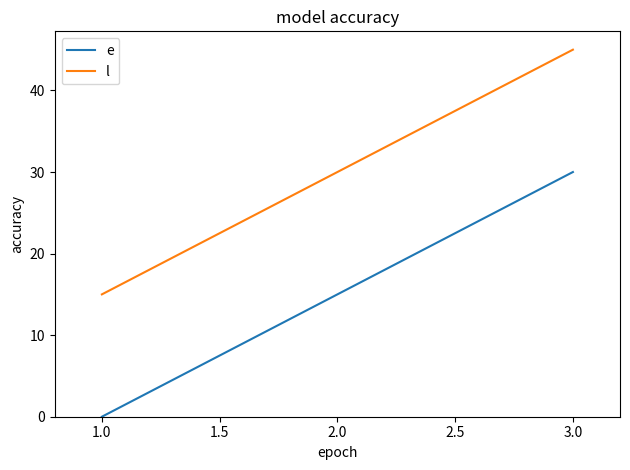

How many lines are shown in the chart?

2